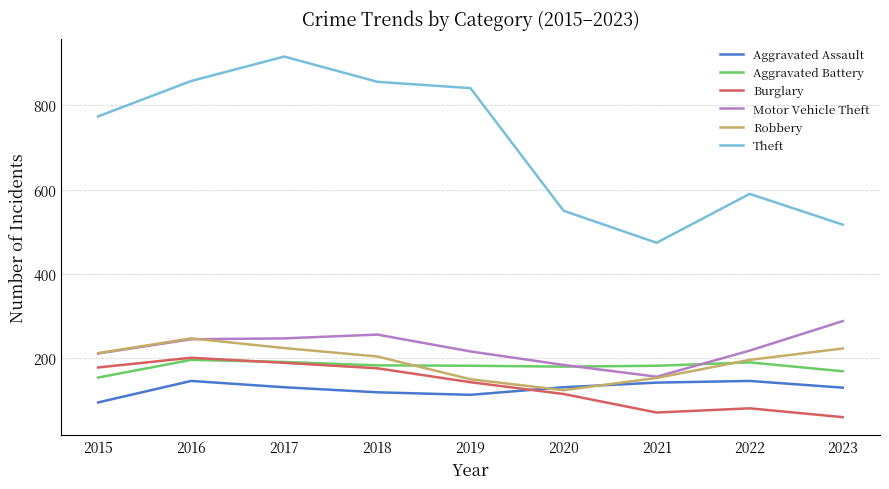

What is the difference between the highest and lowest values at 2023?

457